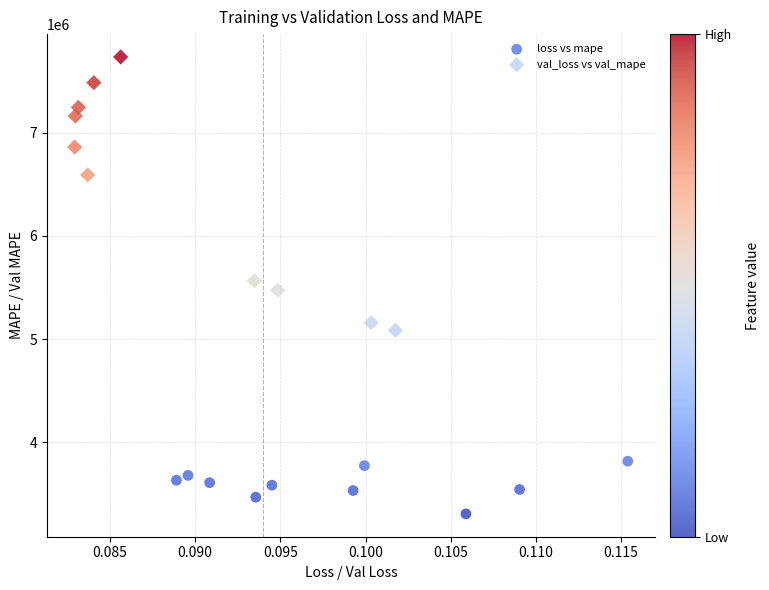

Which series contains the highest Y value?

val_loss vs val_mape